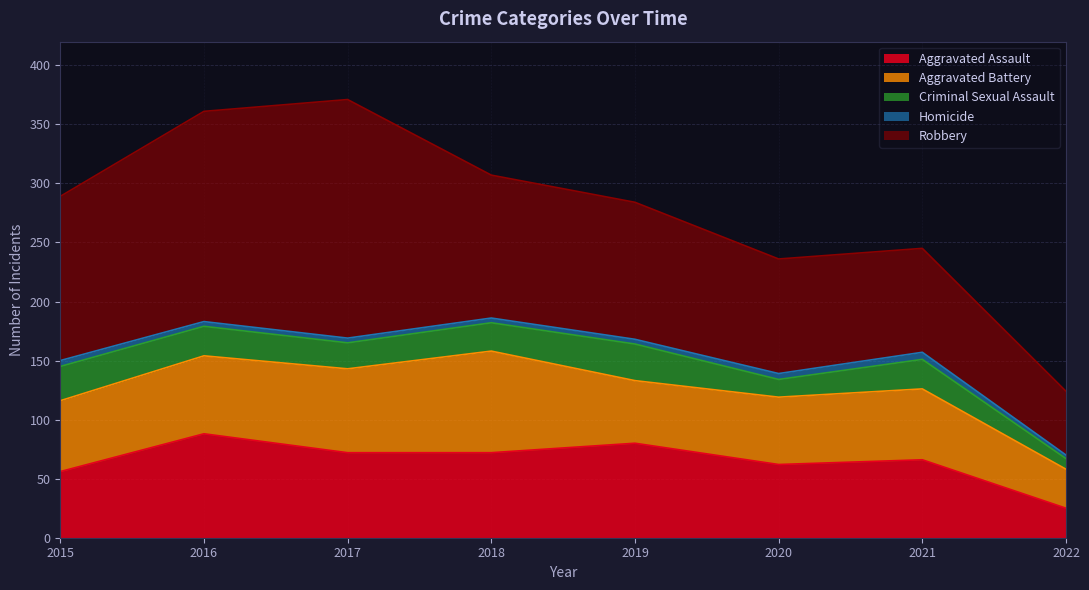

Reading left to right, list all the values displayed in this chart.

Aggravated Assault: 56	88	72	72	80	62	66	25
Aggravated Battery: 60	66	71	86	53	57	60	33
Criminal Sexual Assault: 29	25	22	24	31	15	25	9
Homicide: 5	4	4	4	4	5	6	3
Robbery: 139	178	202	121	116	97	88	54